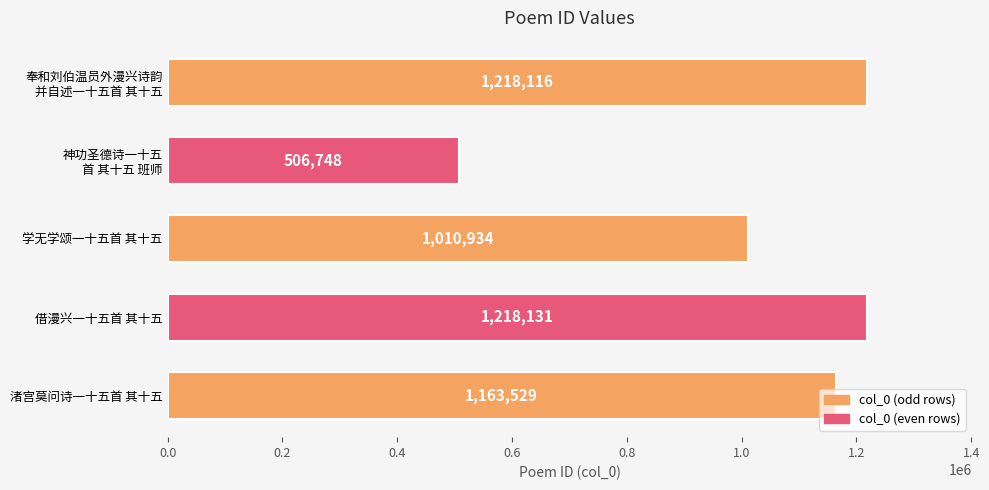

The chart shows a value of 1163529 at 渚宫莫问诗一十五首 其十五. True or false?

True